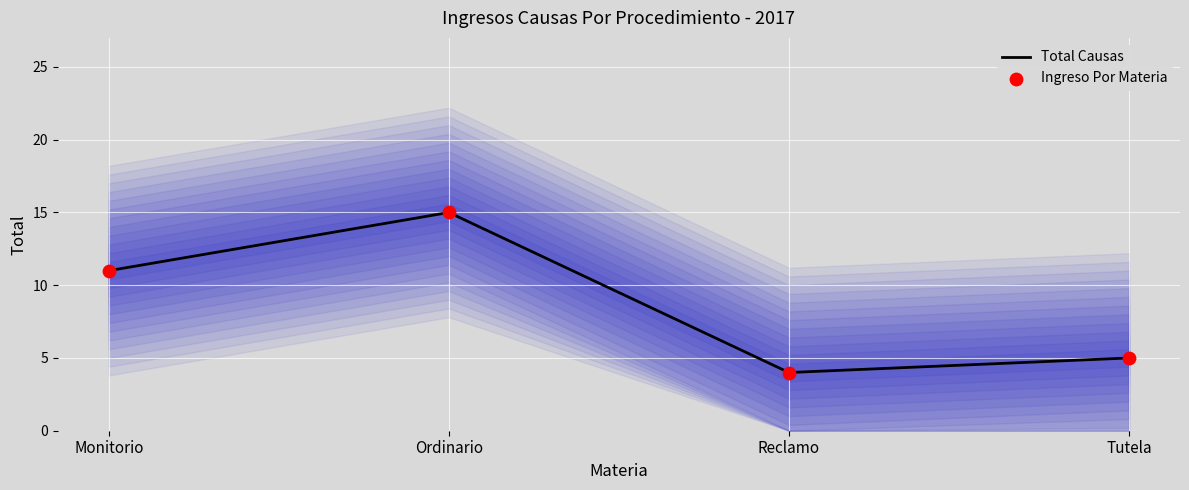

Which series reaches the minimum Y coordinate?

Total Causas